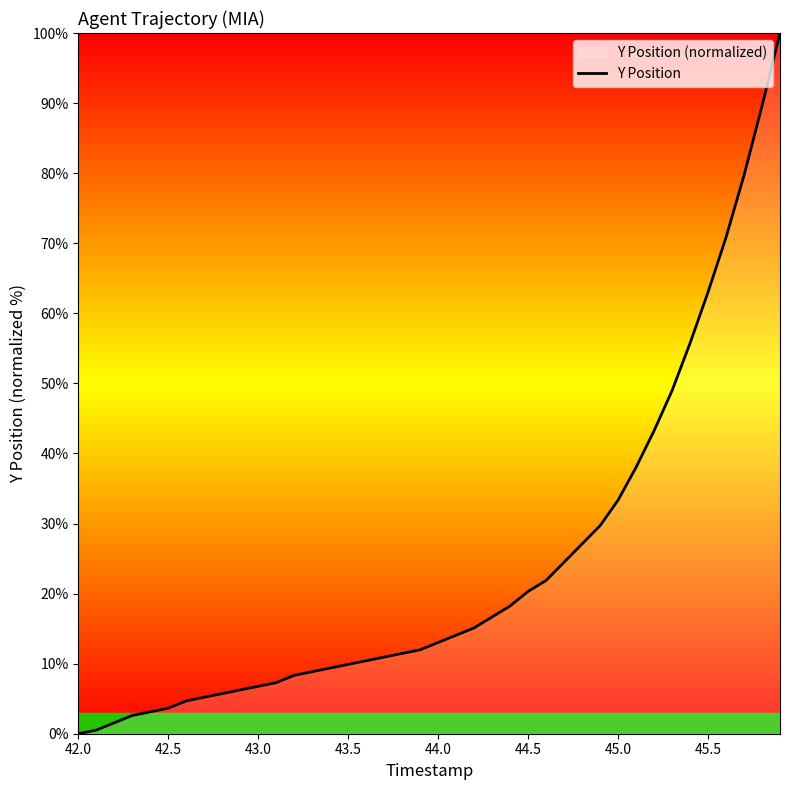

The chart shows a value of 0.0 at 42.0. True or false?

True